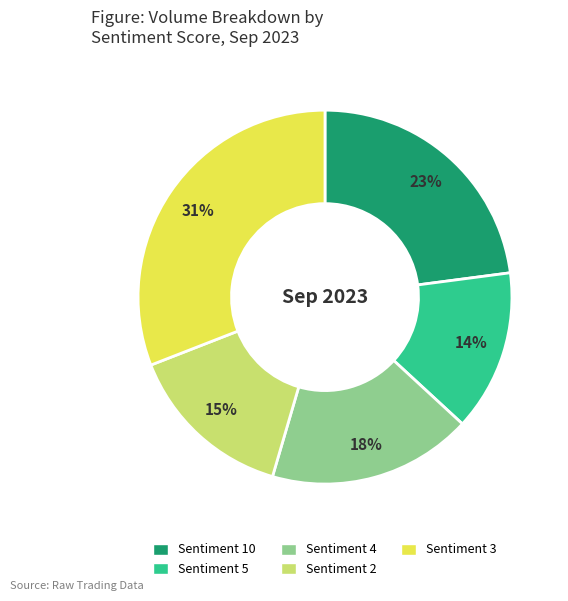

Is there a majority slice in this chart?

No